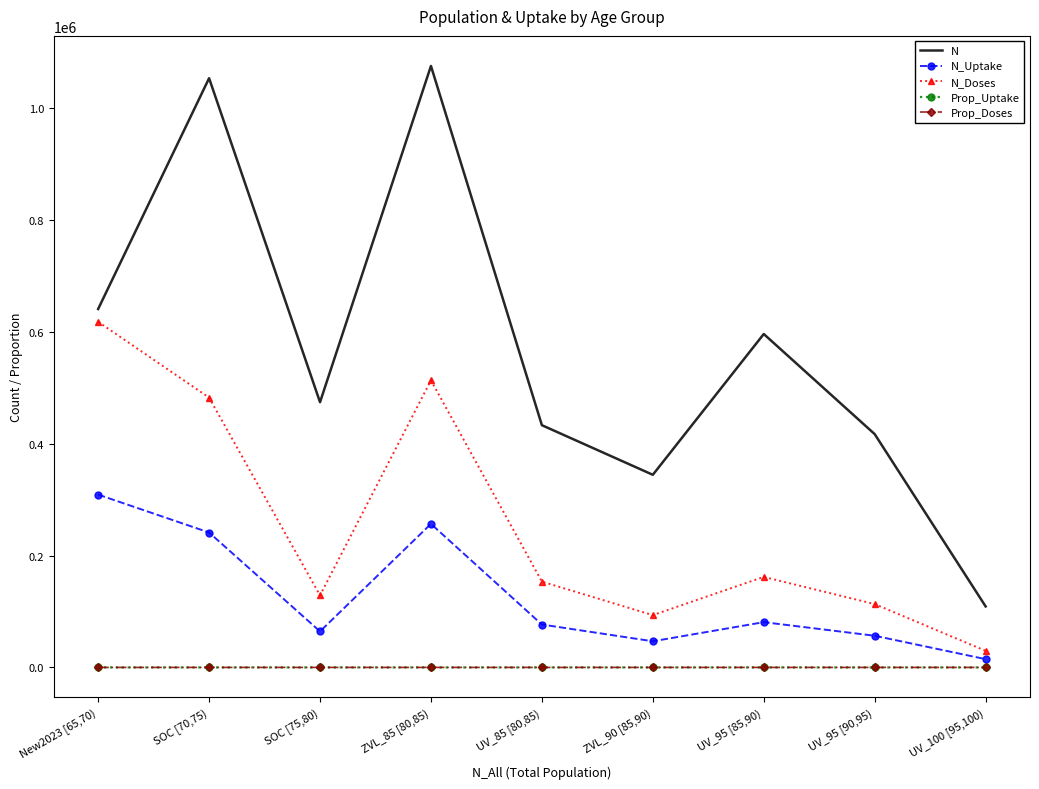

True or false: Prop_Doses and N_Doses cross at least once.

False